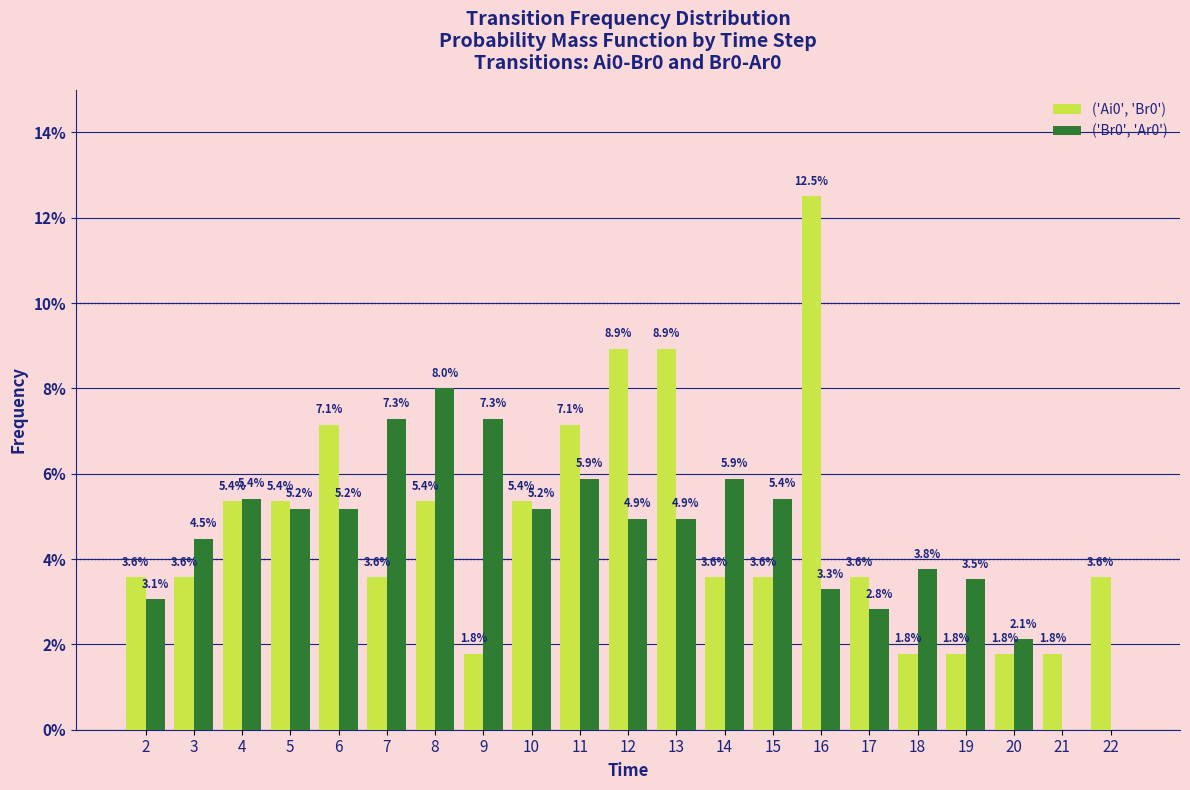

Does the chart contain stacked bars?

No